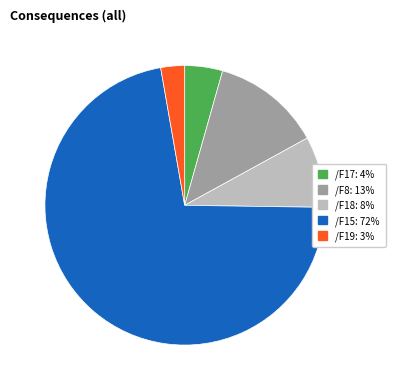

Do /F19 and /F17 together represent more than half of the pie?

No